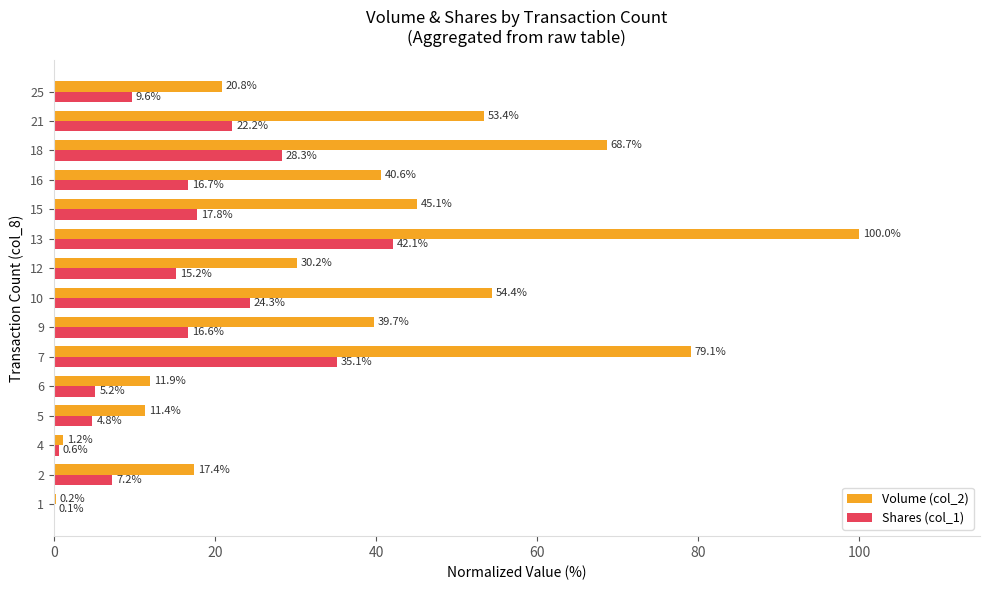

Is the value of Volume (col_2) at 9 greater than the value of Shares (col_1) at 13?

No